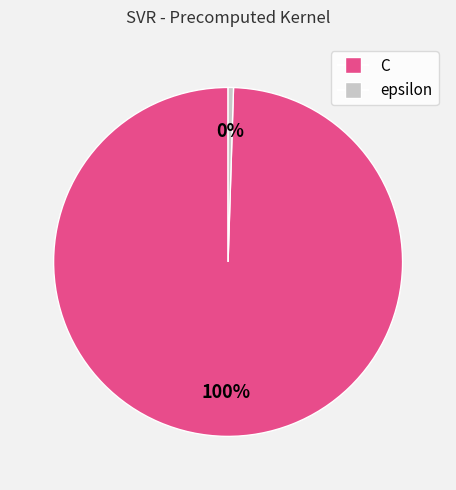

To the nearest percent, what is the average slice percentage?

50%